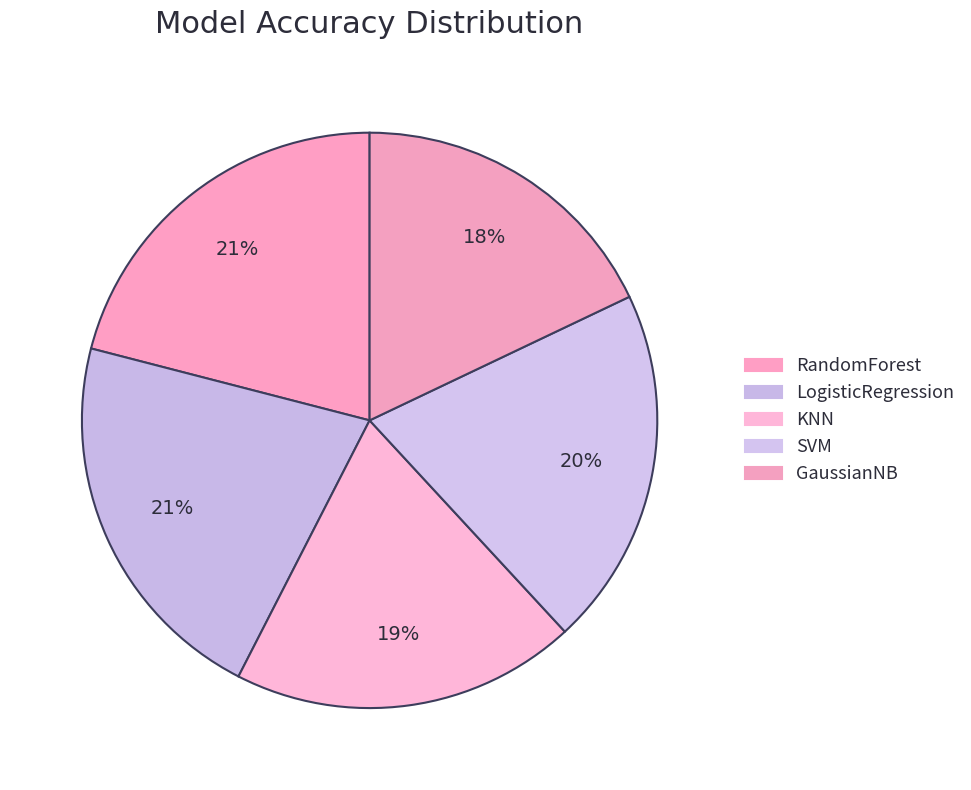

To the nearest percent, what is the combined percentage of SVM and LogisticRegression?

42%